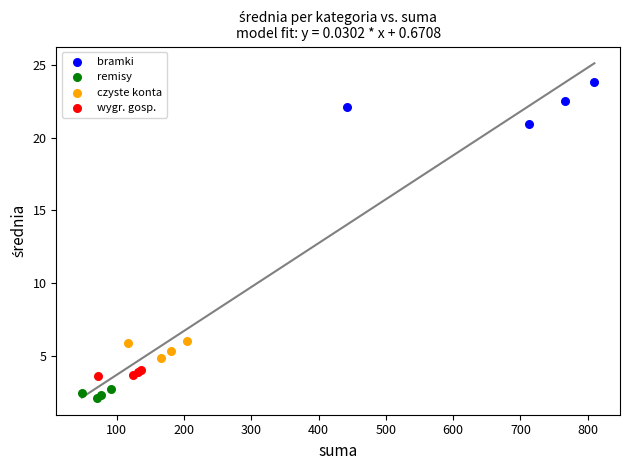

Which series contains the lowest Y value?

remisy